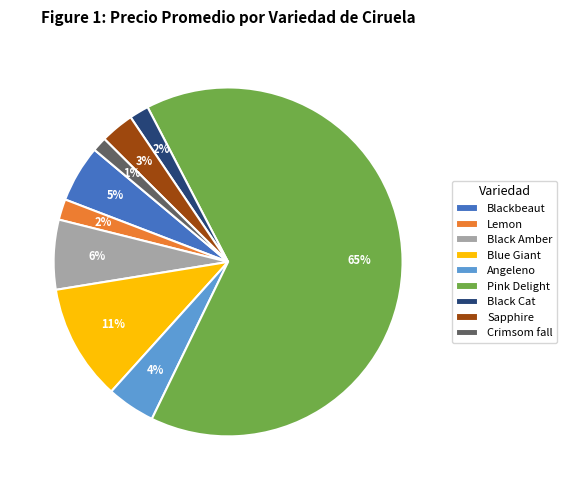

Count the number of slices in the pie.

9